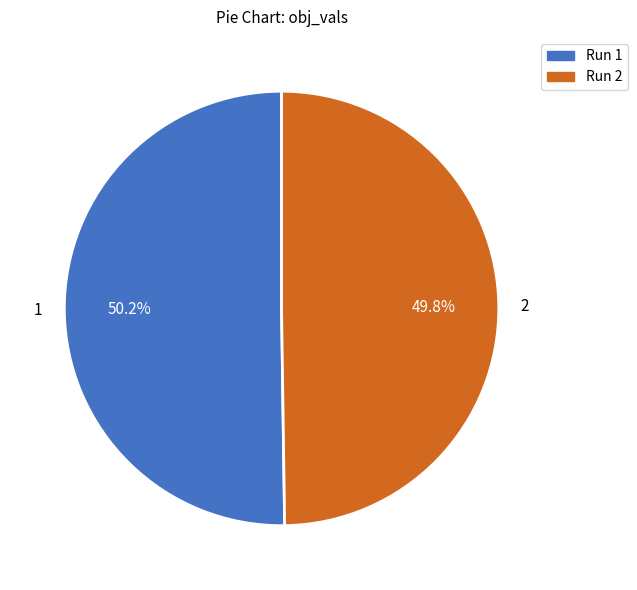

What is the total percentage of Run 1 and Run 2?

100.0%